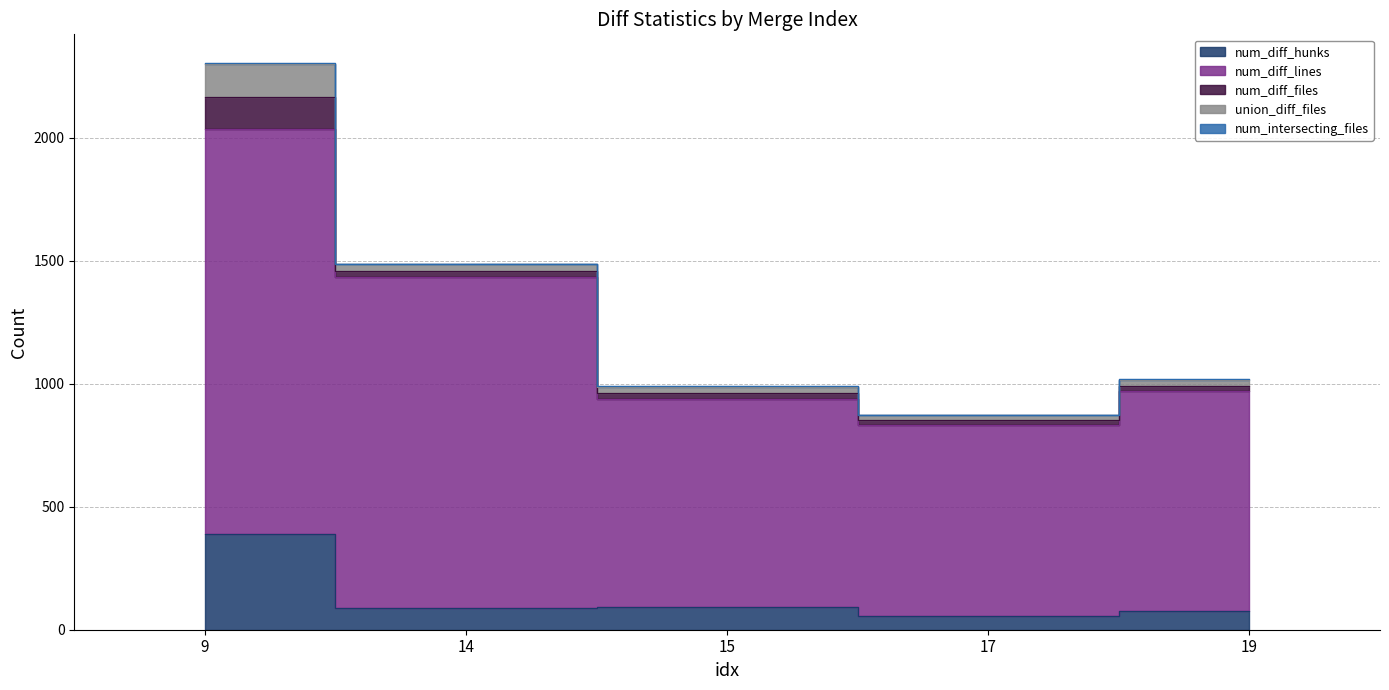

Reading right to left, extract all data points from this chart.

num_diff_hunks: 76	57	92	89	389
num_diff_lines: 894	776	844	1344	1644
num_diff_files: 22	19	26	26	131
union_diff_files: 22	19	26	26	136
num_intersecting_files: 4	2	4	3	4